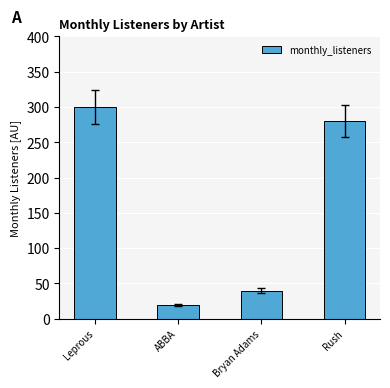

What is the change in value from Leprous to Bryan Adams?

-260